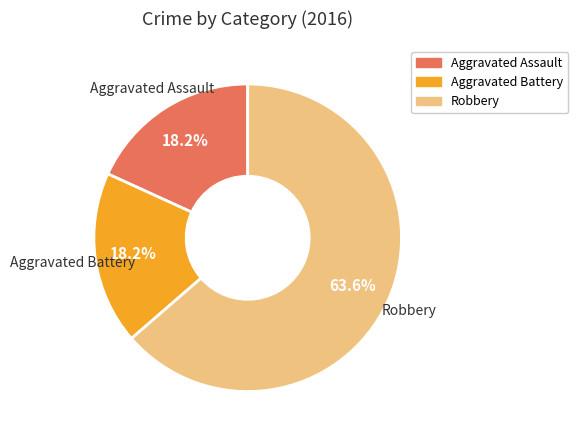

How many slices are in this pie chart?

3